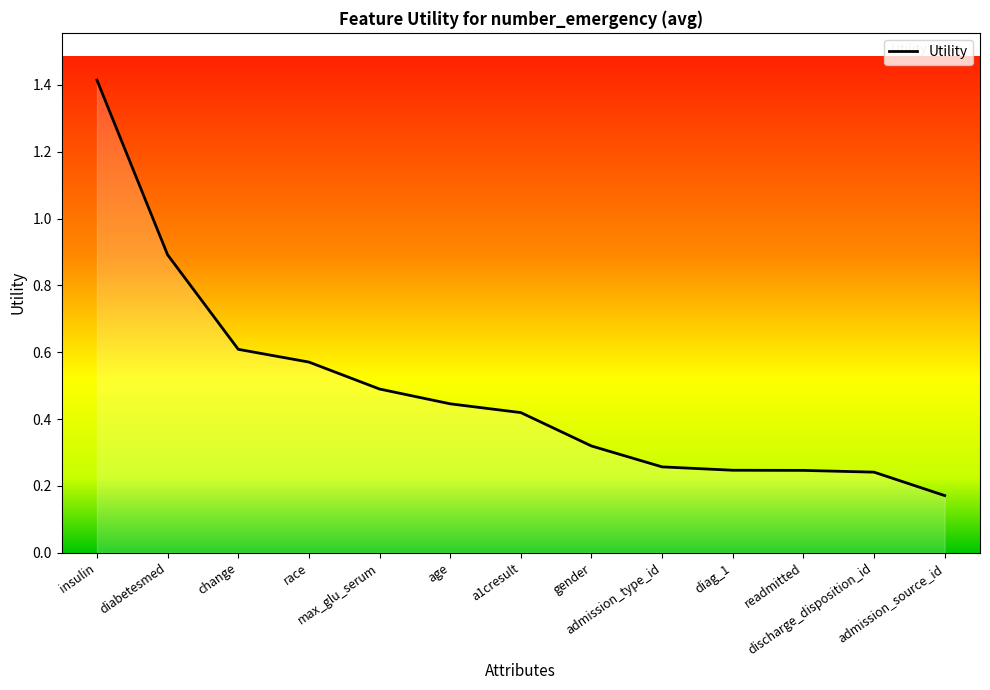

What is the change in value from insulin to max_glu_serum?

-0.9